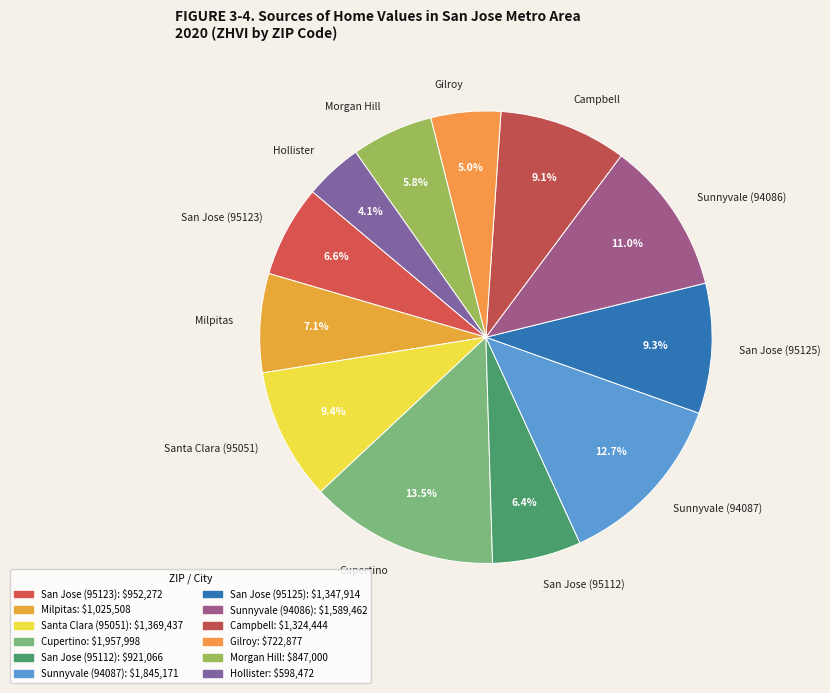

Which category has the smallest portion of the pie?

Hollister